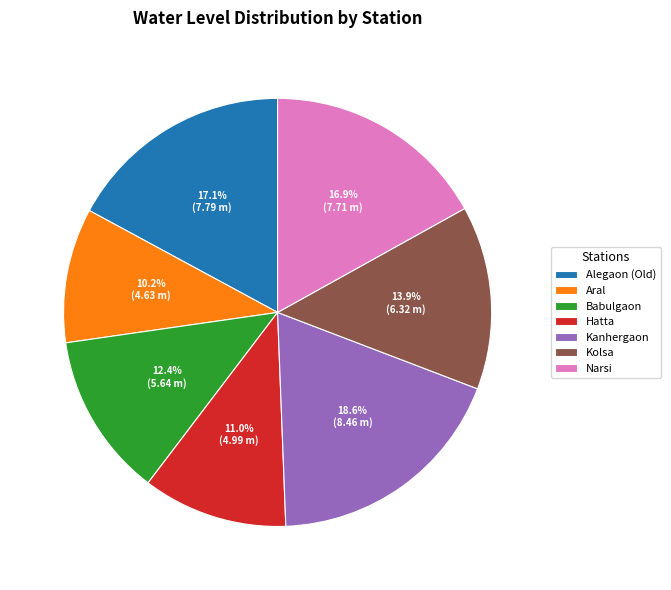

Is Babulgaon the majority of the pie?

No